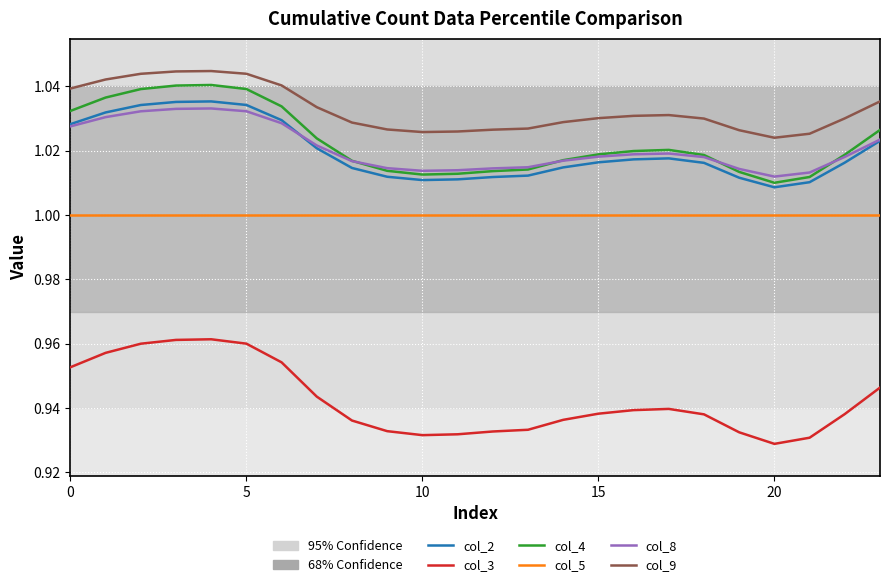

True or false: col_9 and col_3 intersect in this chart.

False